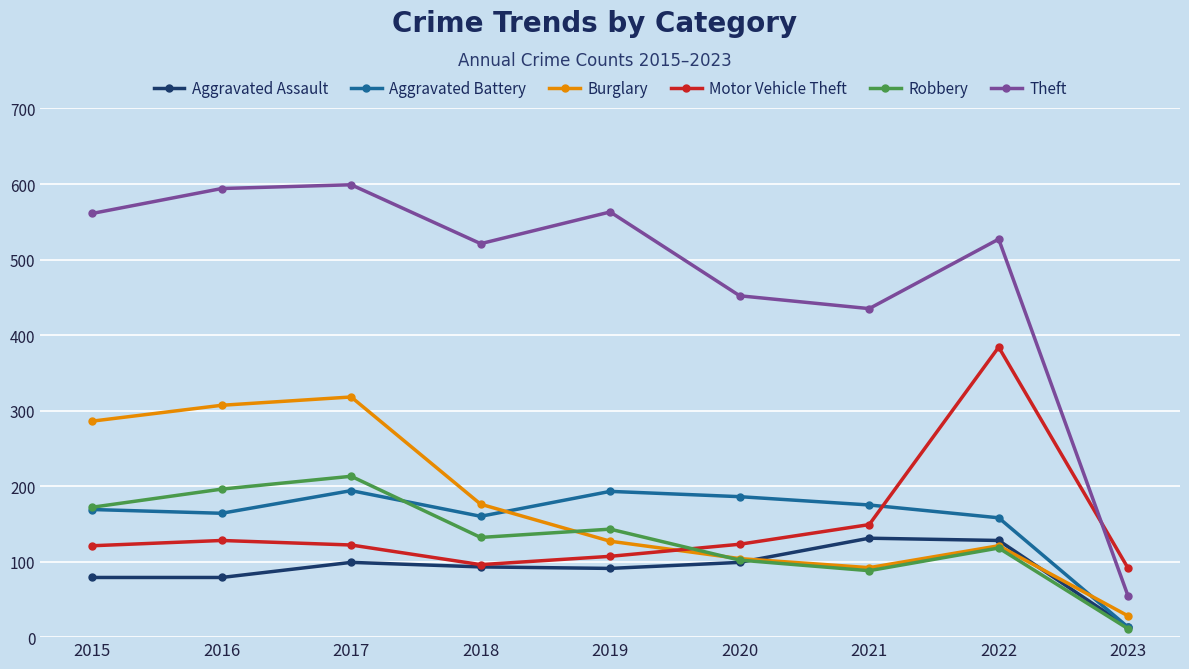

How many lines are shown in the chart?

6